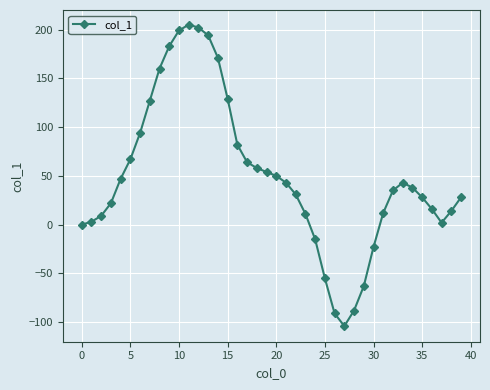

What is the difference between the maximum and minimum values?

309